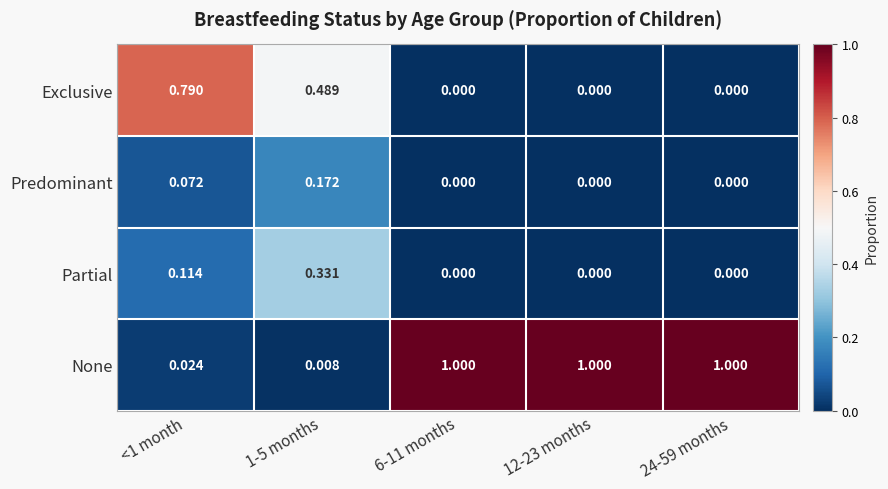

Which series has the widest spread of values?

None